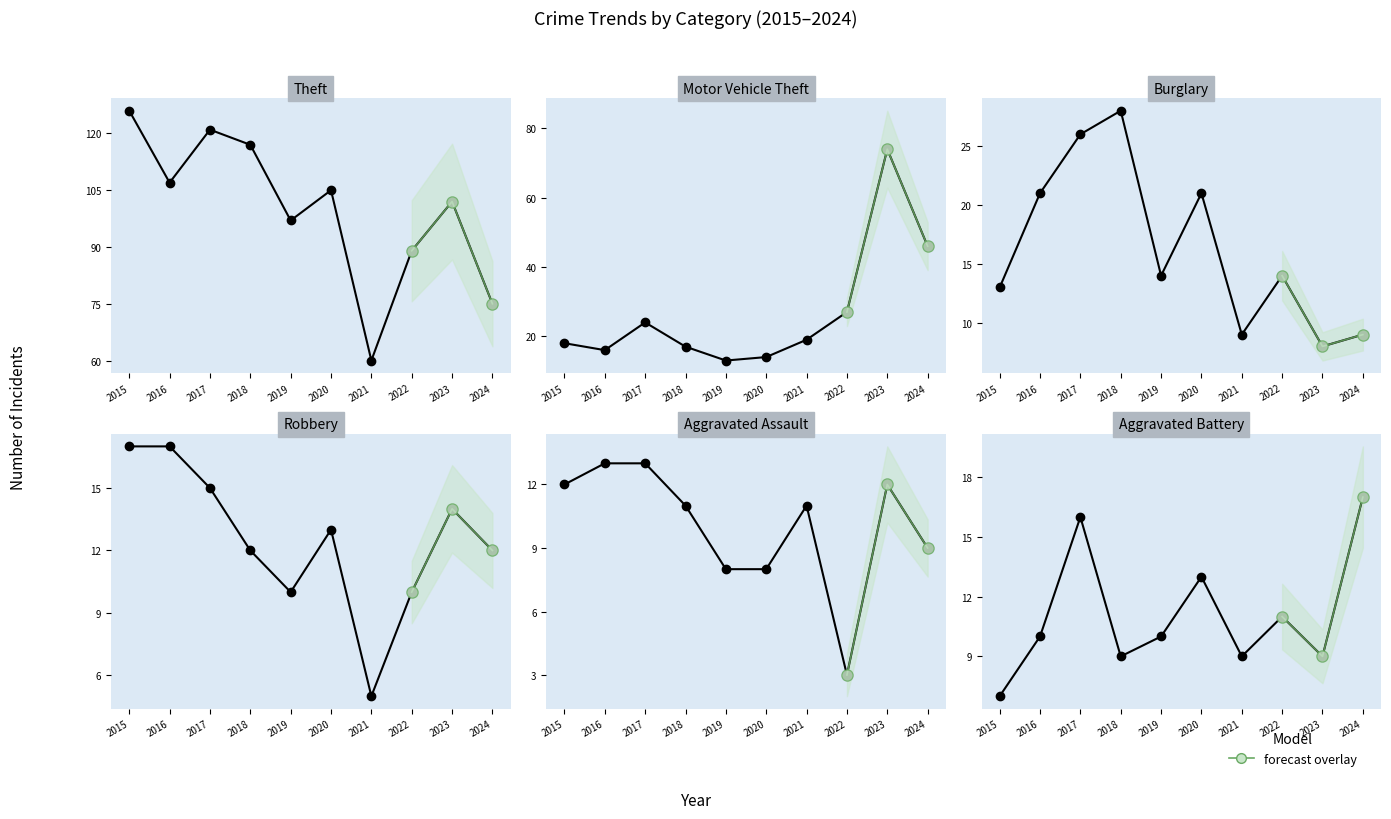

True or false: Motor Vehicle Theft and Theft cross at least once.

False